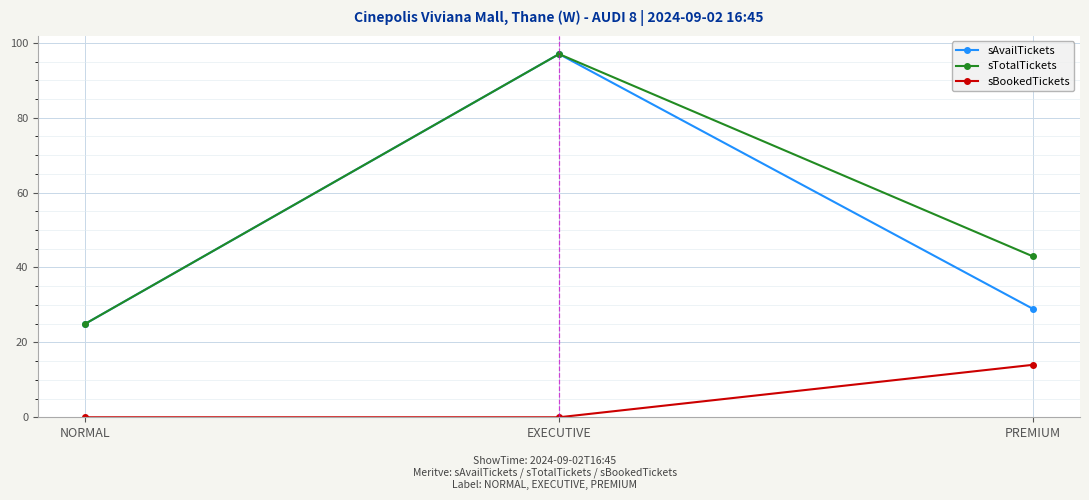

Reading right to left, extract all data points from this chart.

sAvailTickets: 29	97	25
sTotalTickets: 43	97	25
sBookedTickets: 14	0	0